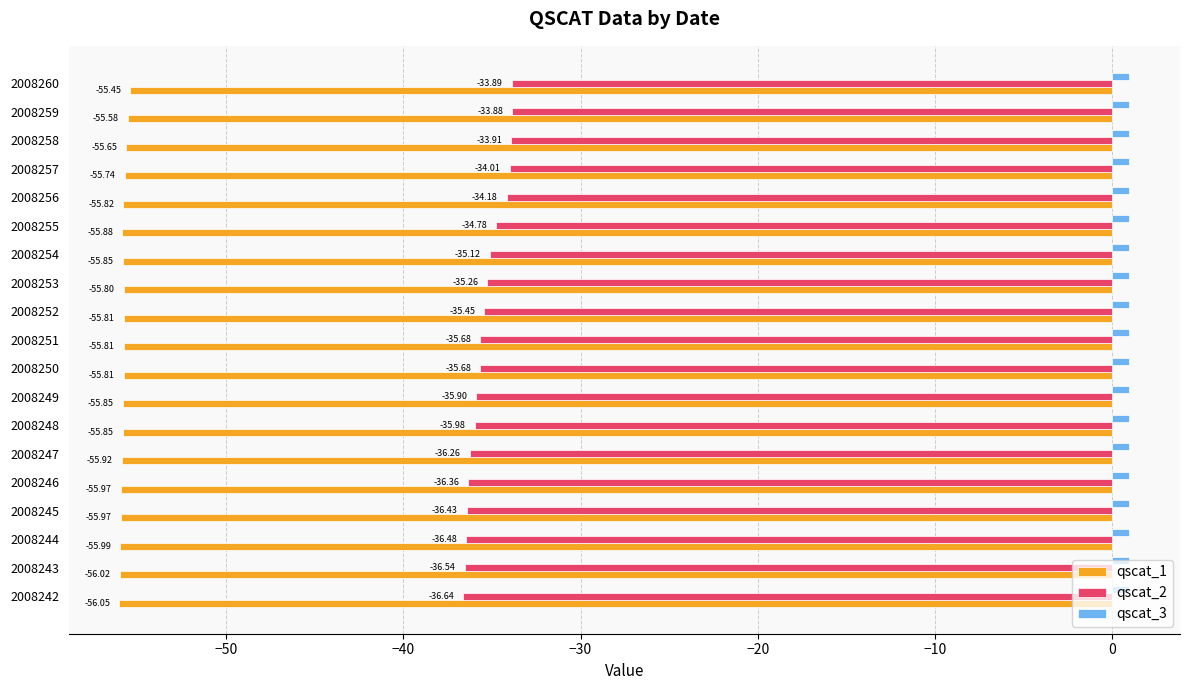

List the series in order of their peak value, lowest first.

qscat_1, qscat_2, qscat_3